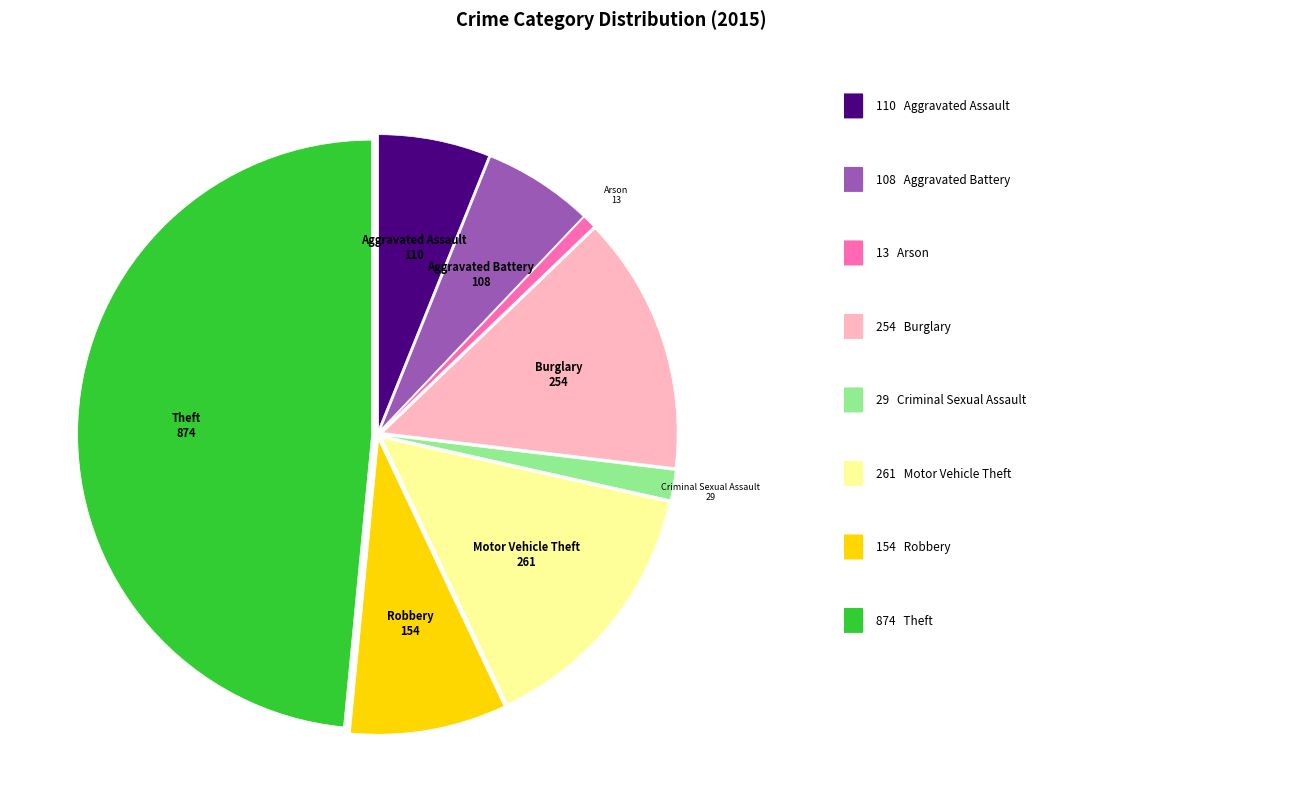

Is there a majority slice in this chart?

No